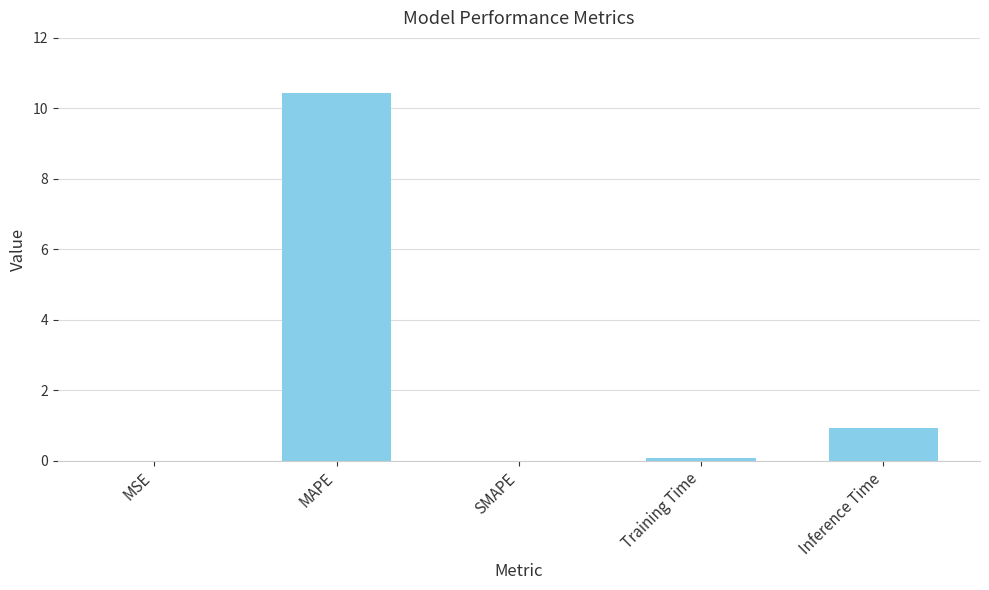

Where is the data nearest to the value 5?

Inference Time